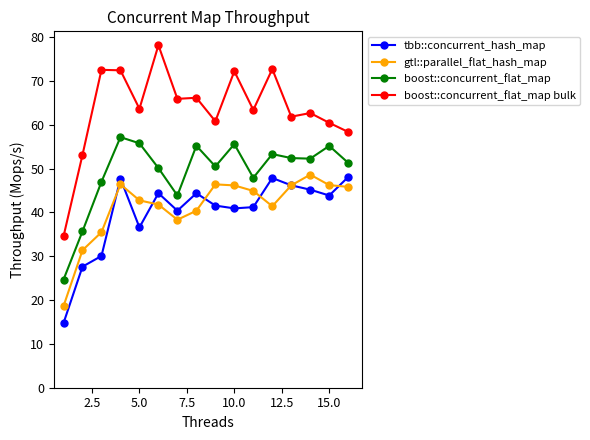

True or false: gtl::parallel_flat_hash_map and boost::concurrent_flat_map bulk intersect in this chart.

False